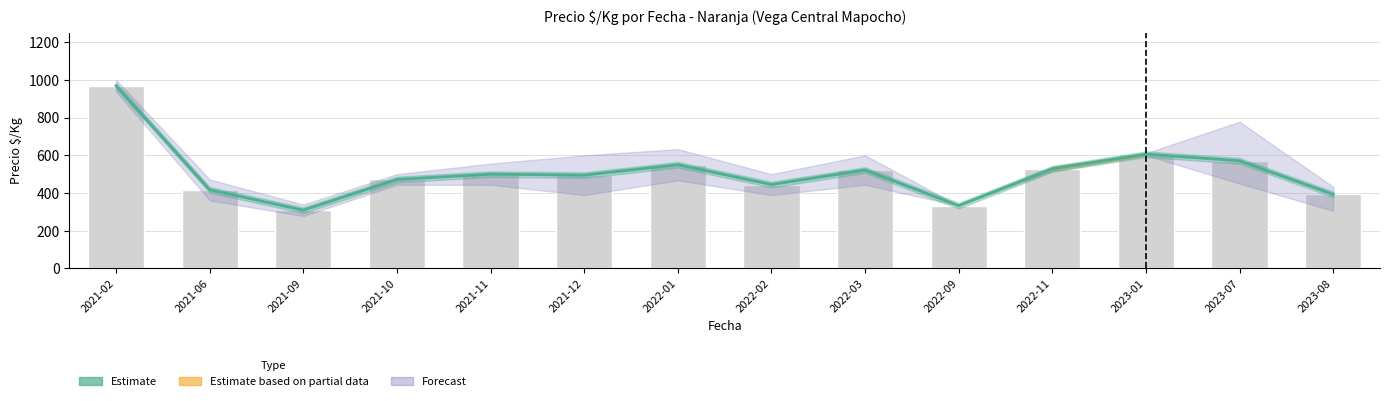

Reading left to right, list all the values displayed in this chart.

2021-02=969	2021-06=417	2021-09=309	2021-10=472	2021-11=500	2021-12=495	2022-01=550	2022-02=445	2022-03=522	2022-09=333	2022-11=528	2023-01=606	2023-07=571	2023-08=393